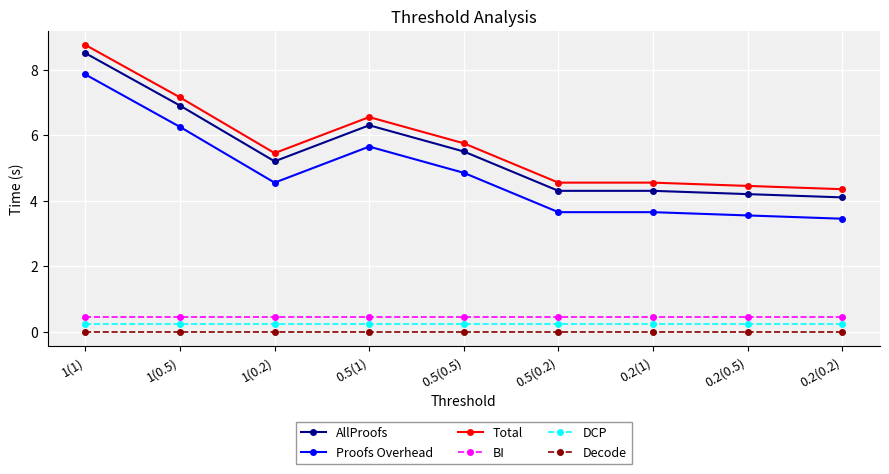

What is the value of the AllProofs point at the 8th from the left?

4.2